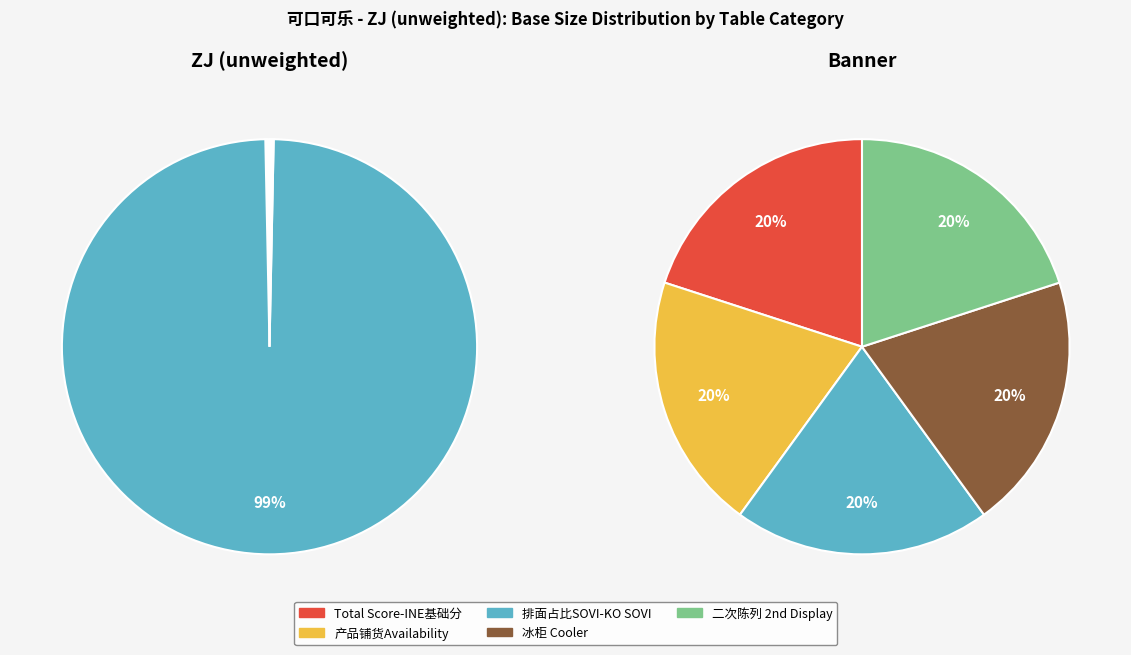

Does 1 account for over 50% of the chart?

No